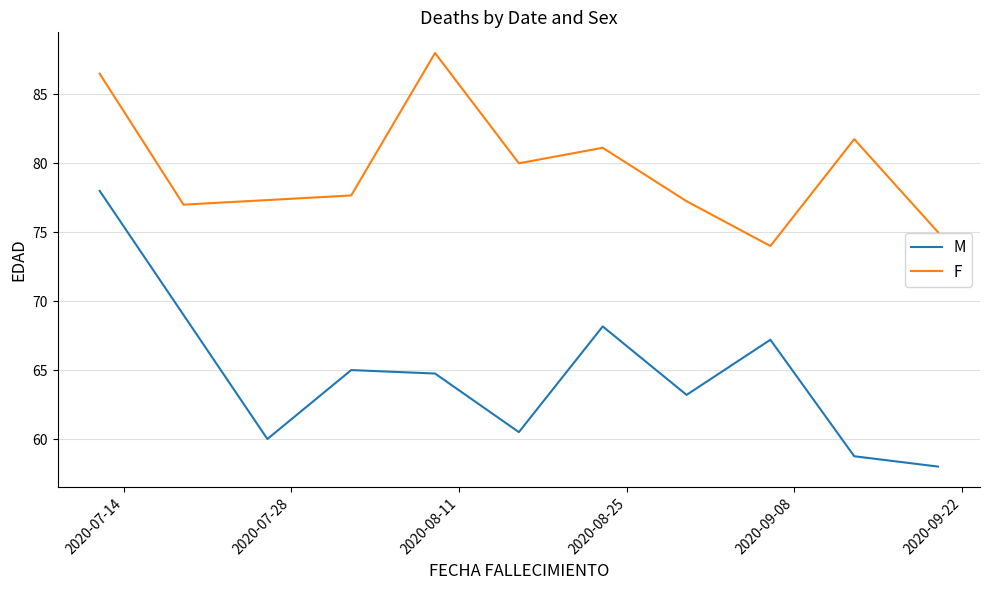

In F, how many points are lower than both neighbors (excluding endpoints)?

3